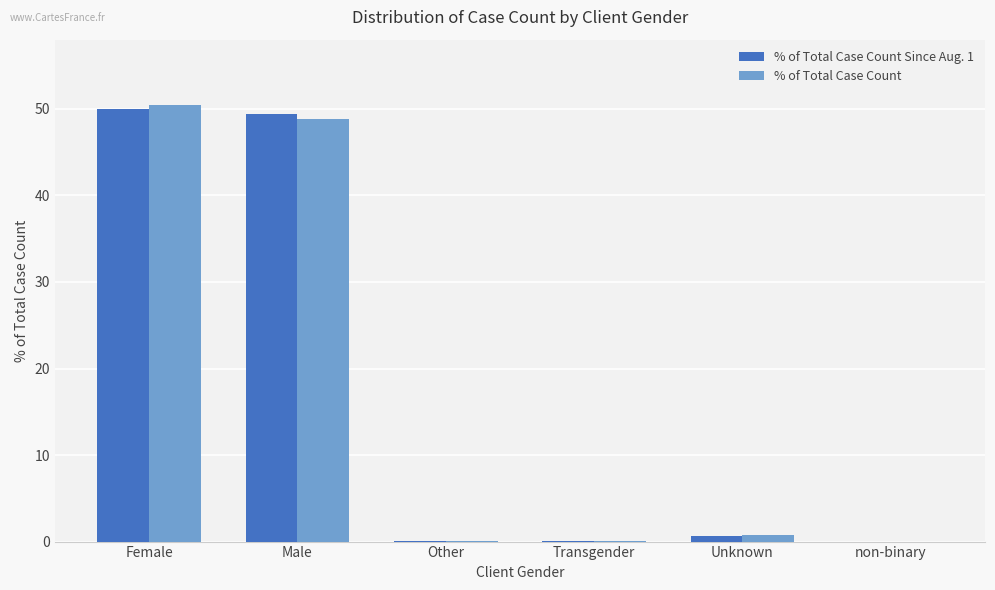

Are the bars grouped side by side (vs. stacked)?

Yes